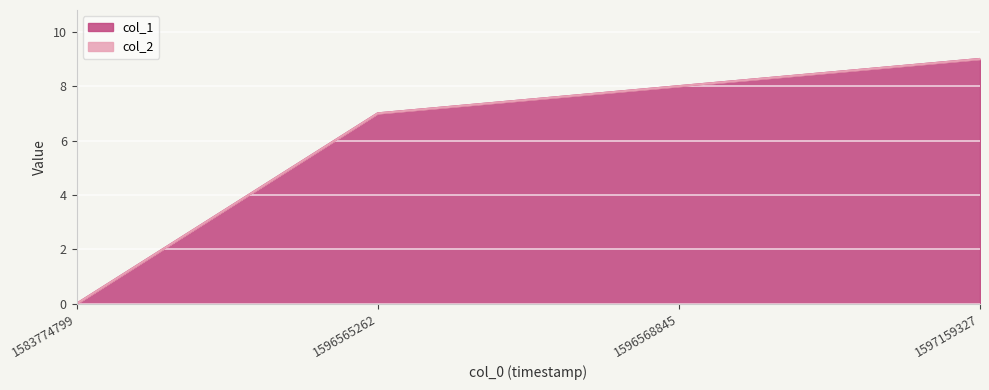

At which category does the chart reach its peak across all series?

1597159327